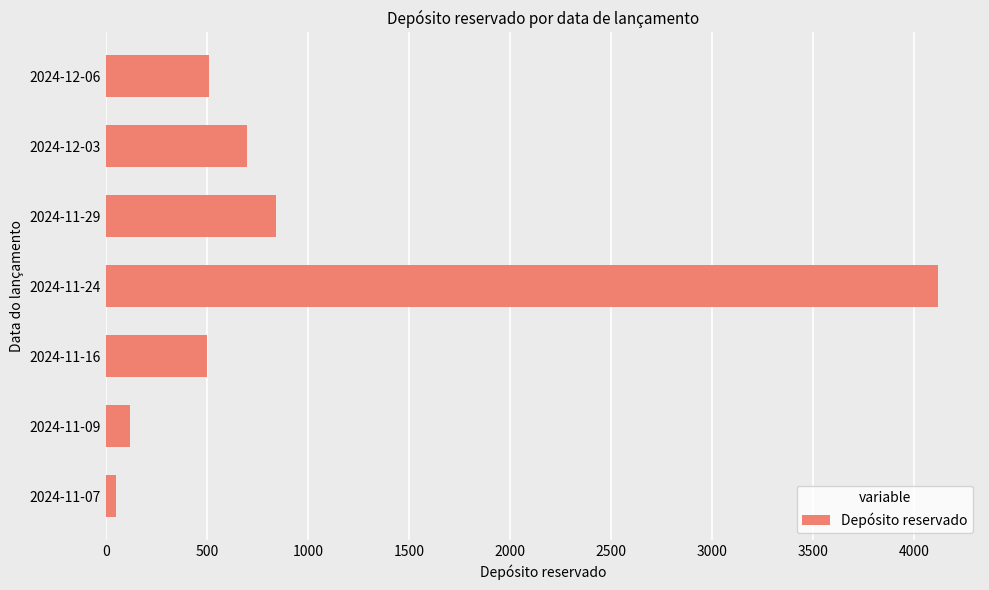

What is the sum of the values at 2024-11-24 and 2024-11-09?

4240